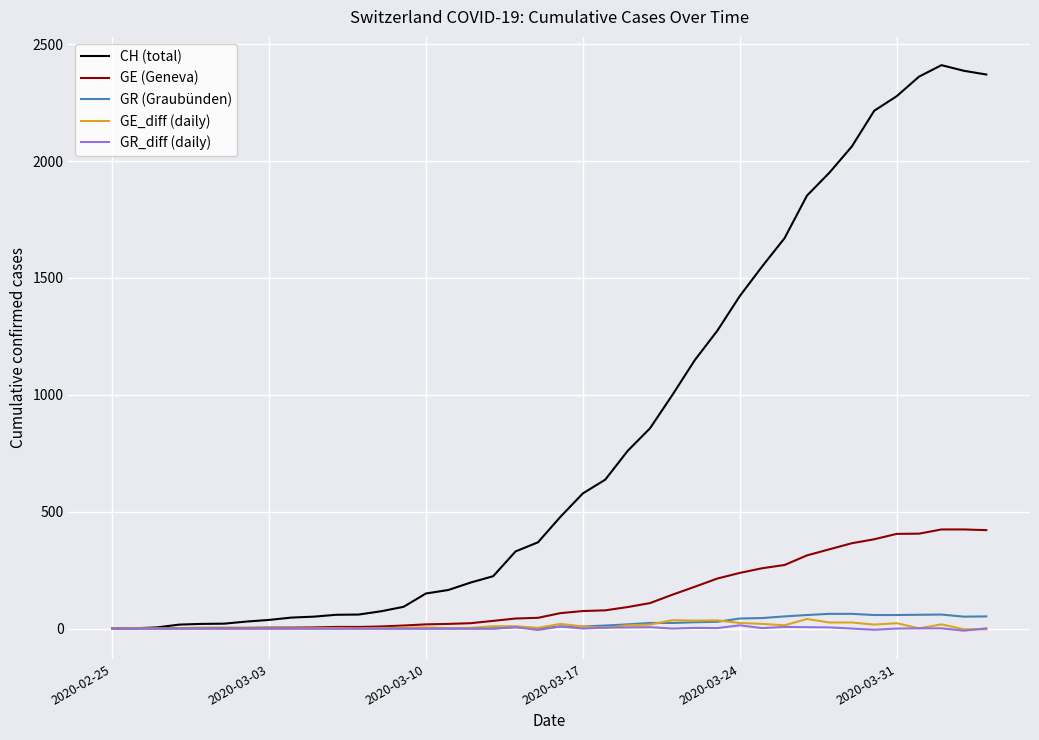

What are all the series names shown in the legend?

CH (total), GE (Geneva), GR (Graubünden), GE_diff (daily), GR_diff (daily)